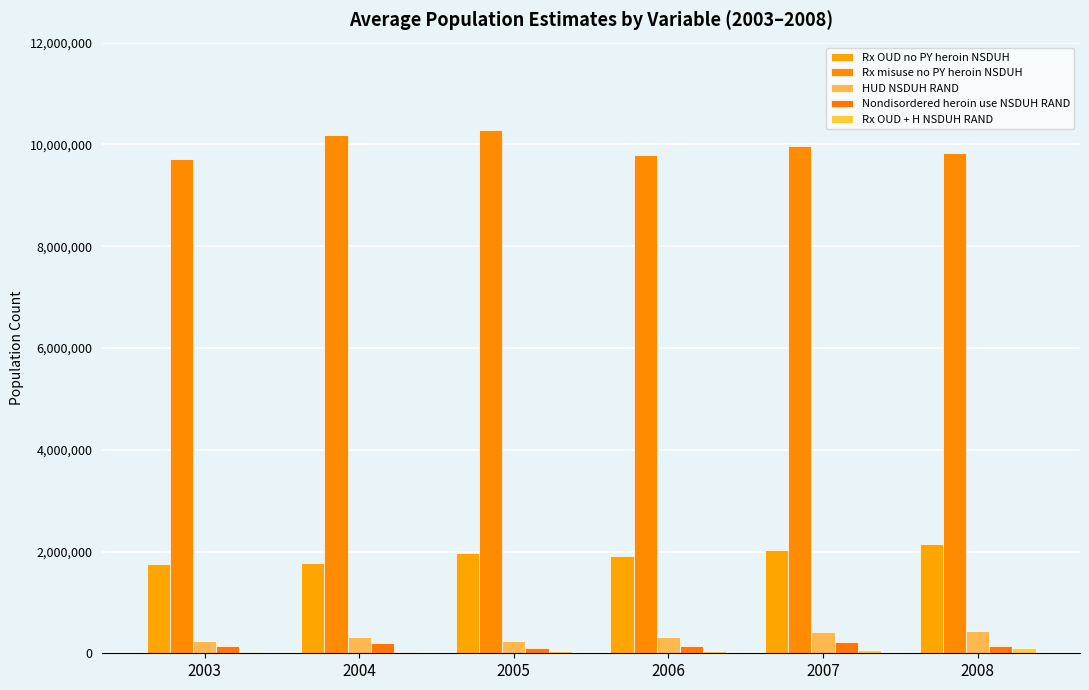

Are the bars horizontal?

No